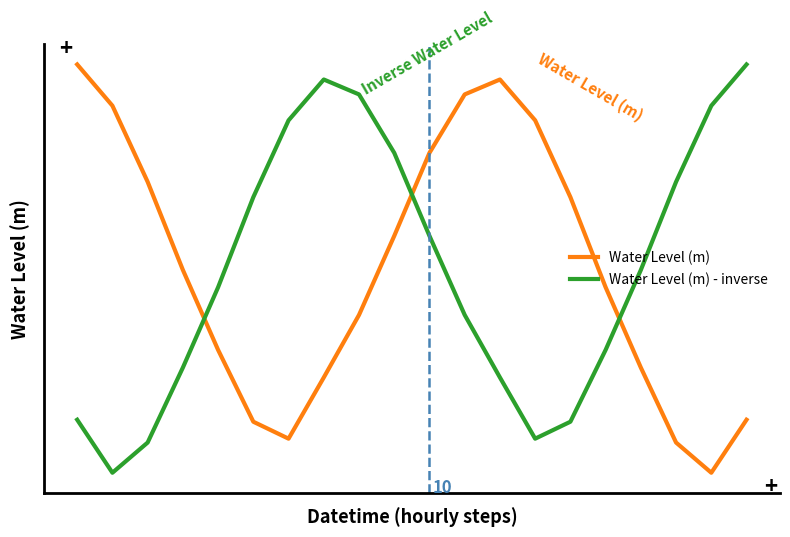

How many interior local peaks does the Water Level (m) - inverse series have?

1